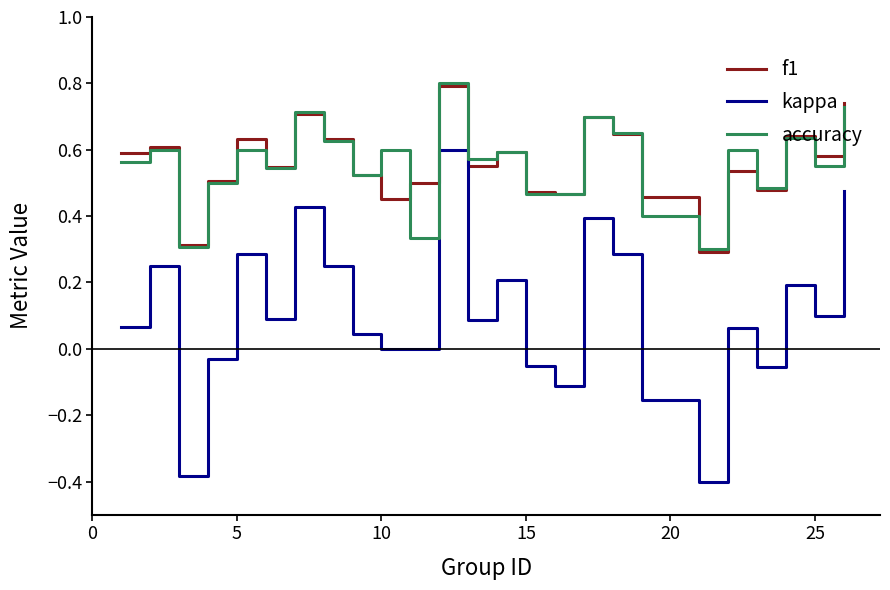

How many lines are shown in the chart?

3